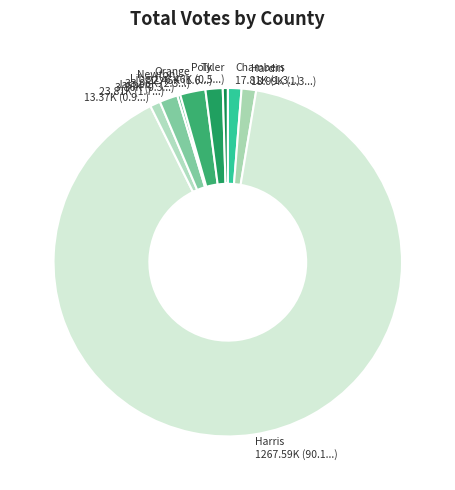

Which has a higher value, Harris or Orange?

Harris